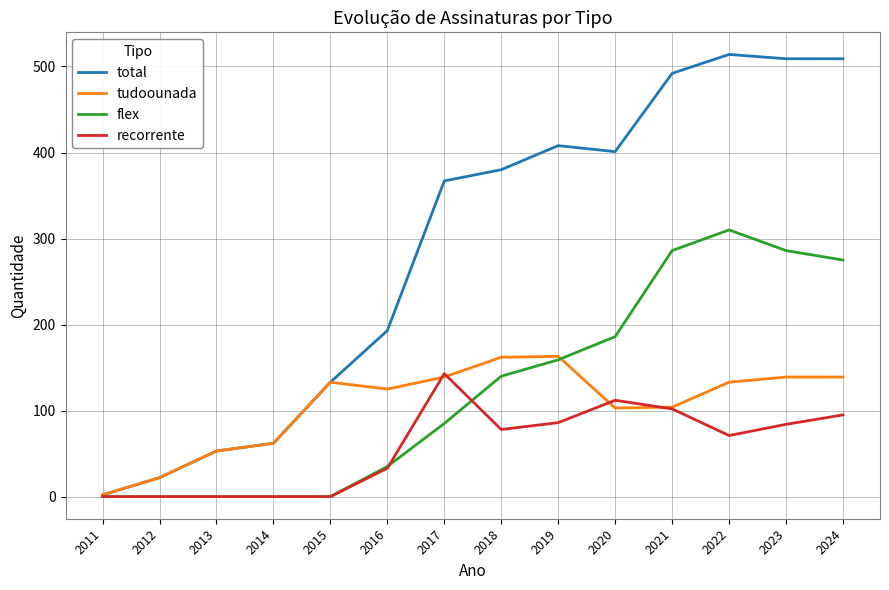

What is the difference between the second highest and second lowest values in the total series?

487